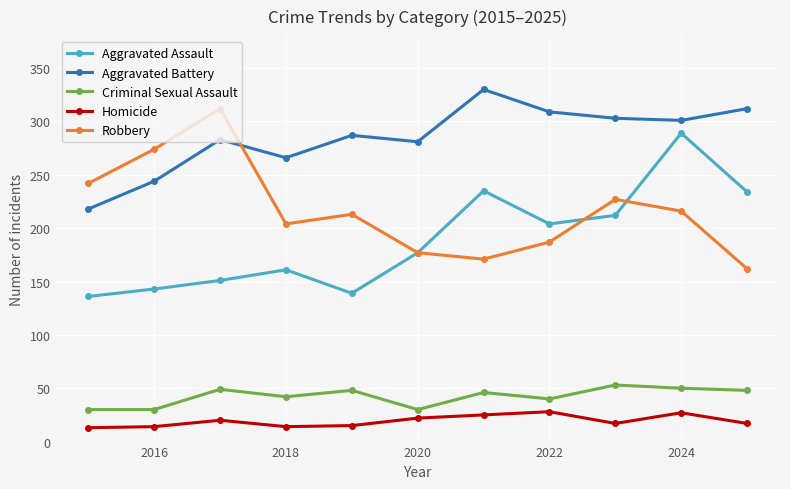

What is the value of the Robbery point at the 7th from the left?

171